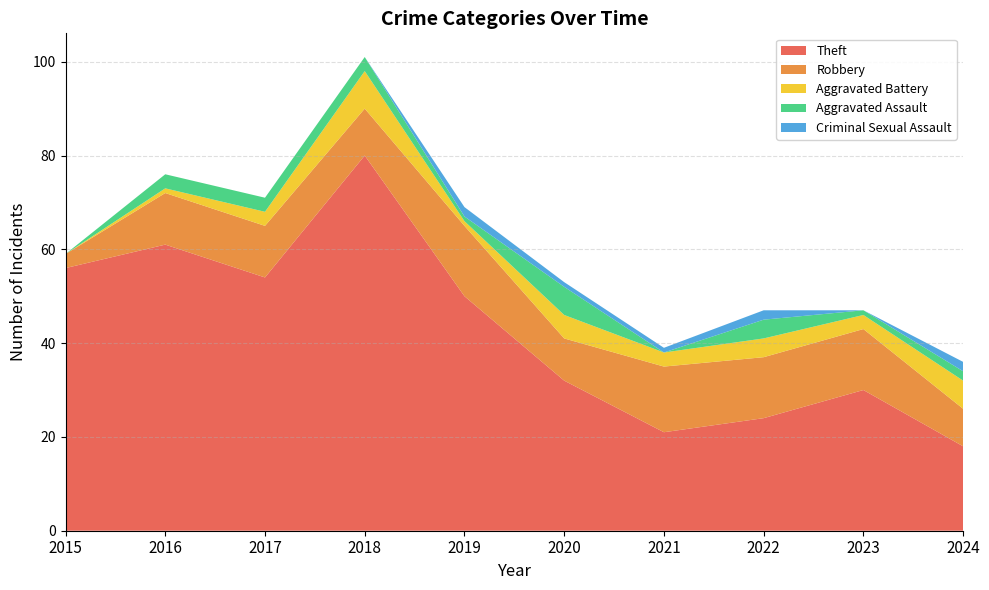

Reading left to right, list all the values displayed in this chart.

Theft: 2015=56	2016=61	2017=54	2018=80	2019=50	2020=32	2021=21	2022=24	2023=30	2024=18
Robbery: 2015=3	2016=11	2017=11	2018=10	2019=15	2020=9	2021=14	2022=13	2023=13	2024=8
Aggravated Battery: 2015=0	2016=1	2017=3	2018=8	2019=1	2020=5	2021=3	2022=4	2023=3	2024=6
Aggravated Assault: 2015=0	2016=3	2017=3	2018=3	2019=1	2020=6	2021=0	2022=4	2023=1	2024=2
Criminal Sexual Assault: 2015=0	2016=0	2017=0	2018=0	2019=2	2020=1	2021=1	2022=2	2023=0	2024=2